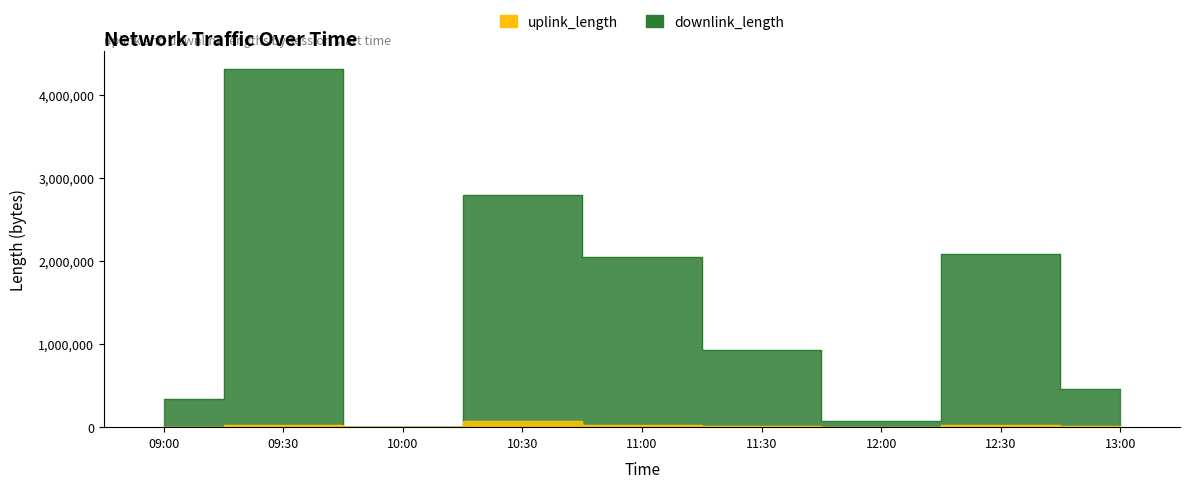

Which has a higher value, 11:00 or 12:00?

11:00